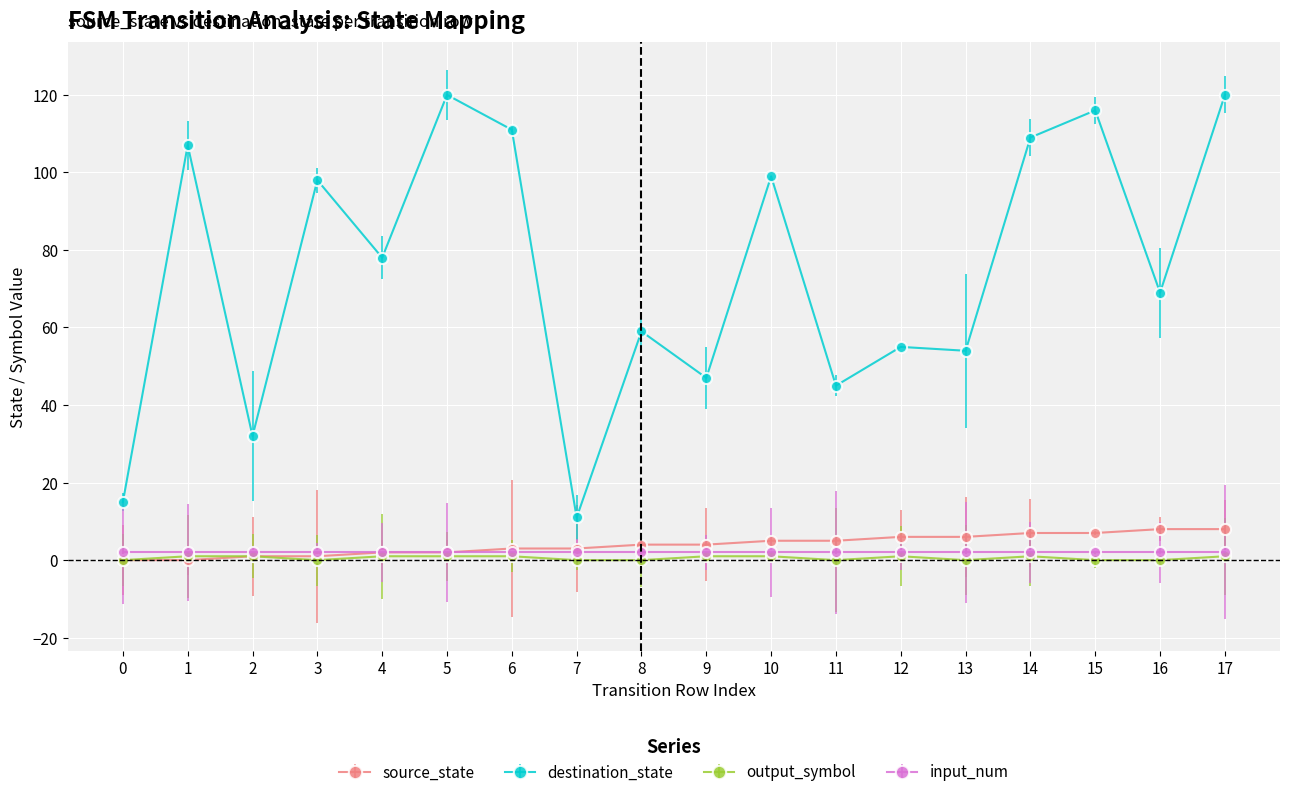

Which series changed the most between 3 and 11?

destination_state